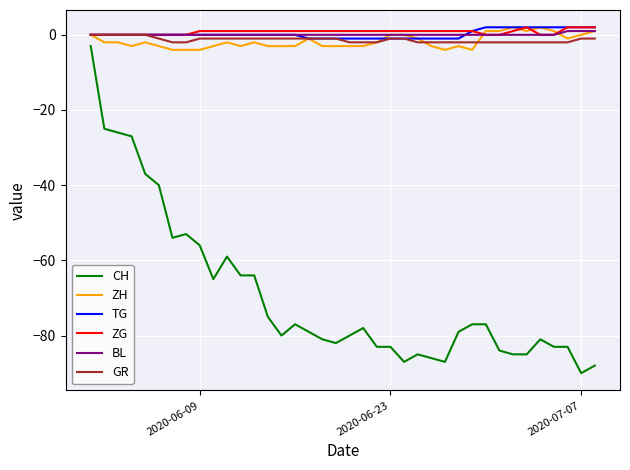

True or false: ZH has more than 1 interior local peaks.

True